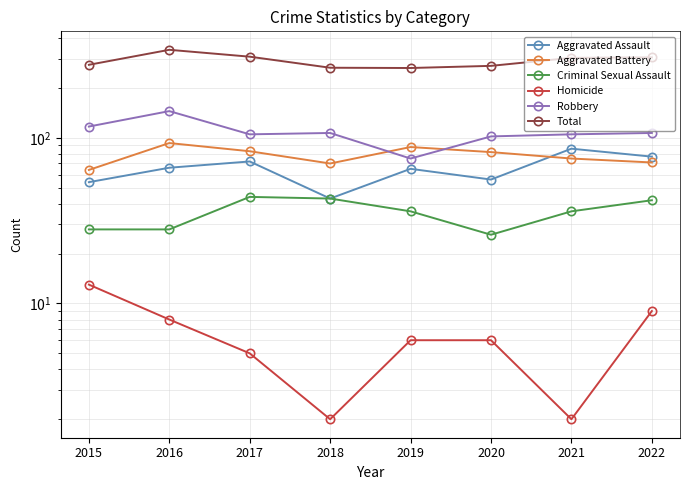

What is the sum of the Criminal Sexual Assault values at 2019 and 2018?

79